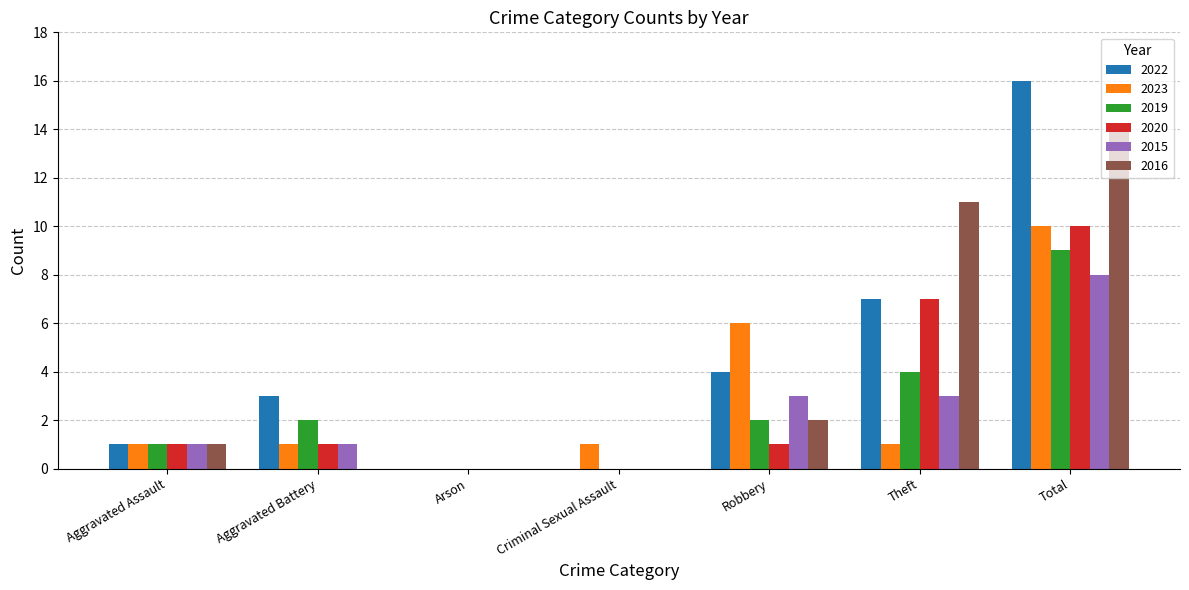

Reading left to right, transcribe all the data shown in this chart.

2022: Aggravated Assault=1	Aggravated Battery=3	Arson=0	Criminal Sexual Assault=0	Robbery=4	Theft=7	Total=16
2023: Aggravated Assault=1	Aggravated Battery=1	Arson=0	Criminal Sexual Assault=1	Robbery=6	Theft=1	Total=10
2019: Aggravated Assault=1	Aggravated Battery=2	Arson=0	Criminal Sexual Assault=0	Robbery=2	Theft=4	Total=9
2020: Aggravated Assault=1	Aggravated Battery=1	Arson=0	Criminal Sexual Assault=0	Robbery=1	Theft=7	Total=10
2015: Aggravated Assault=1	Aggravated Battery=1	Arson=0	Criminal Sexual Assault=0	Robbery=3	Theft=3	Total=8
2016: Aggravated Assault=1	Aggravated Battery=0	Arson=0	Criminal Sexual Assault=0	Robbery=2	Theft=11	Total=14